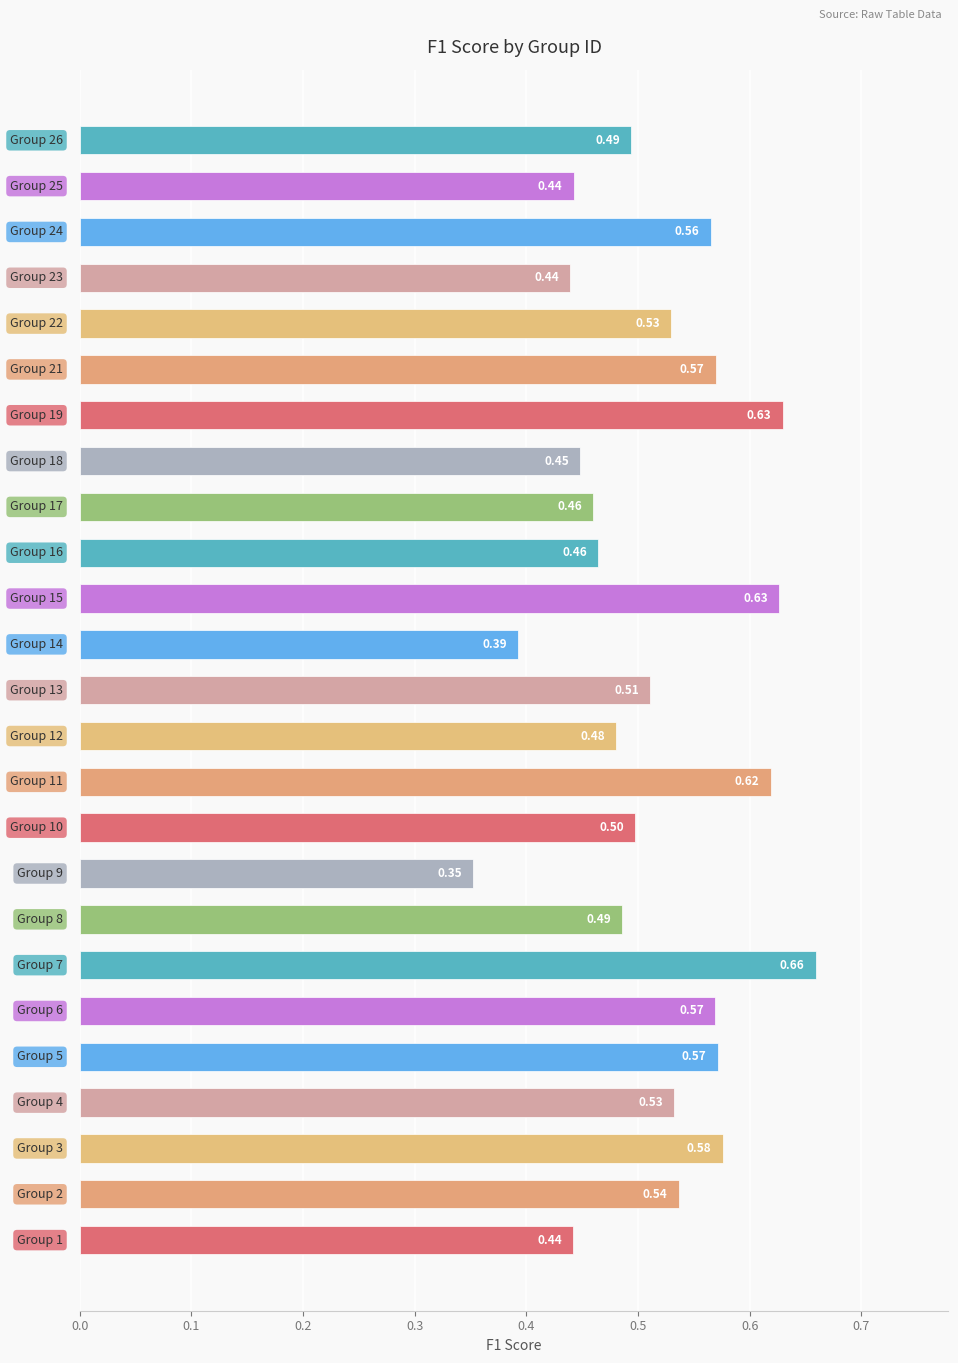

What is the difference between the maximum and minimum values?

0.3